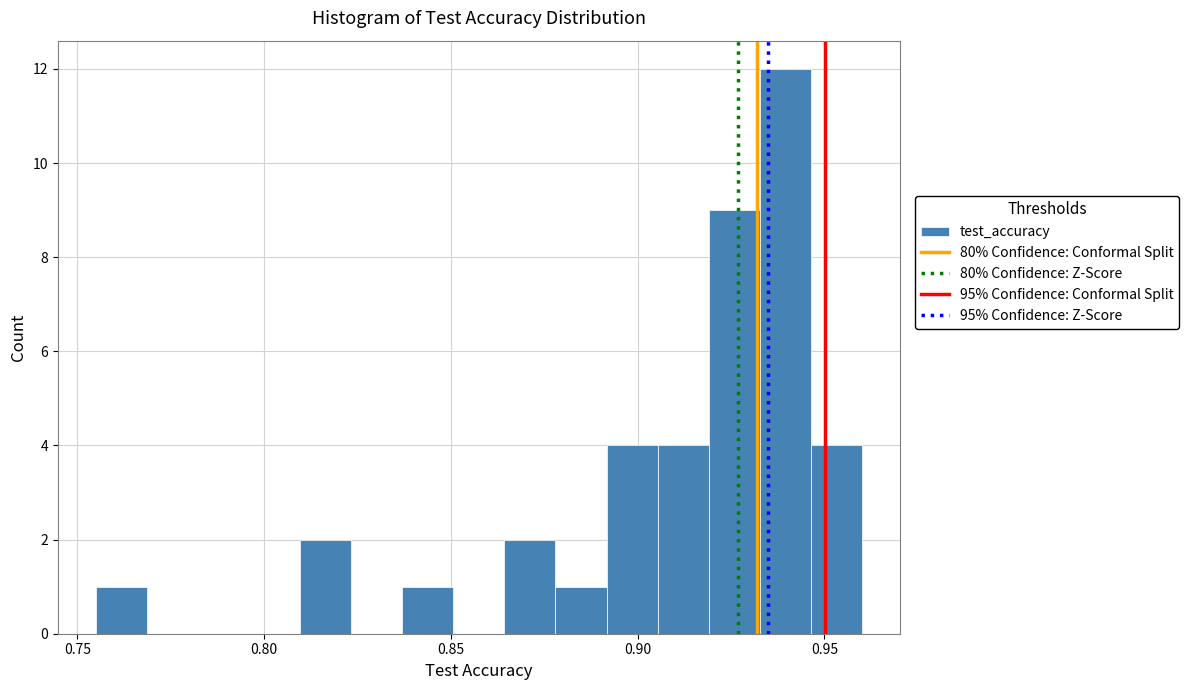

Read against the x-axis, roughly where is the centre of the tallest bar?

0.940